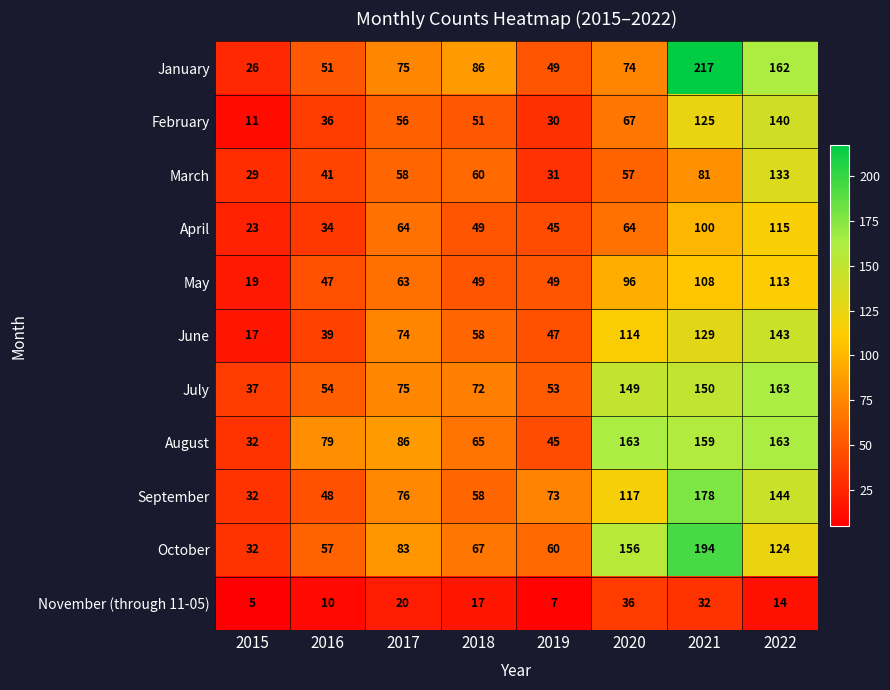

Which series has the largest range (max minus min)?

January